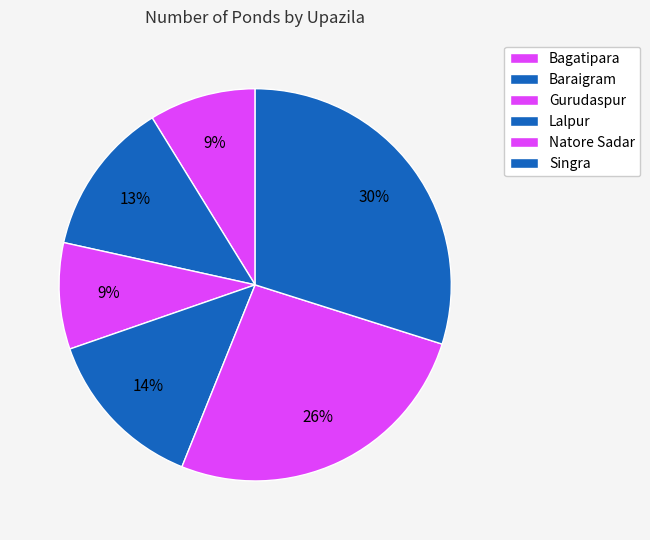

Combined, do Baraigram and Gurudaspur account for over 50%?

No